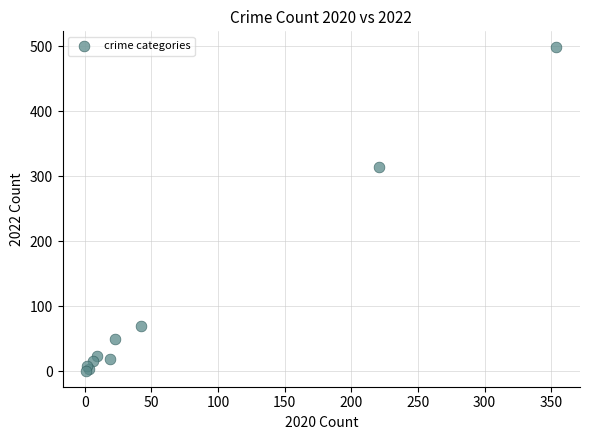

What Y value in the scatter plot is closest to 249?

314